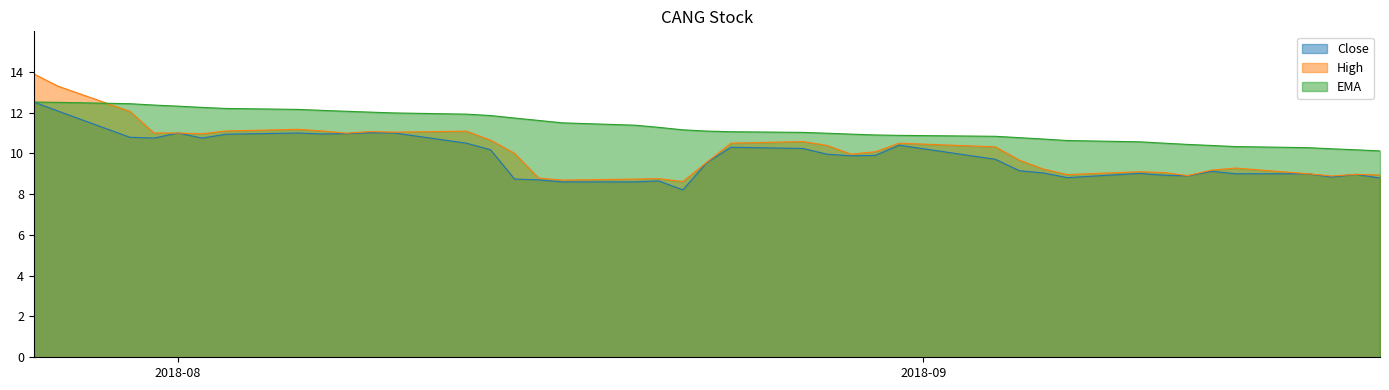

Which series has the largest range (max minus min)?

High